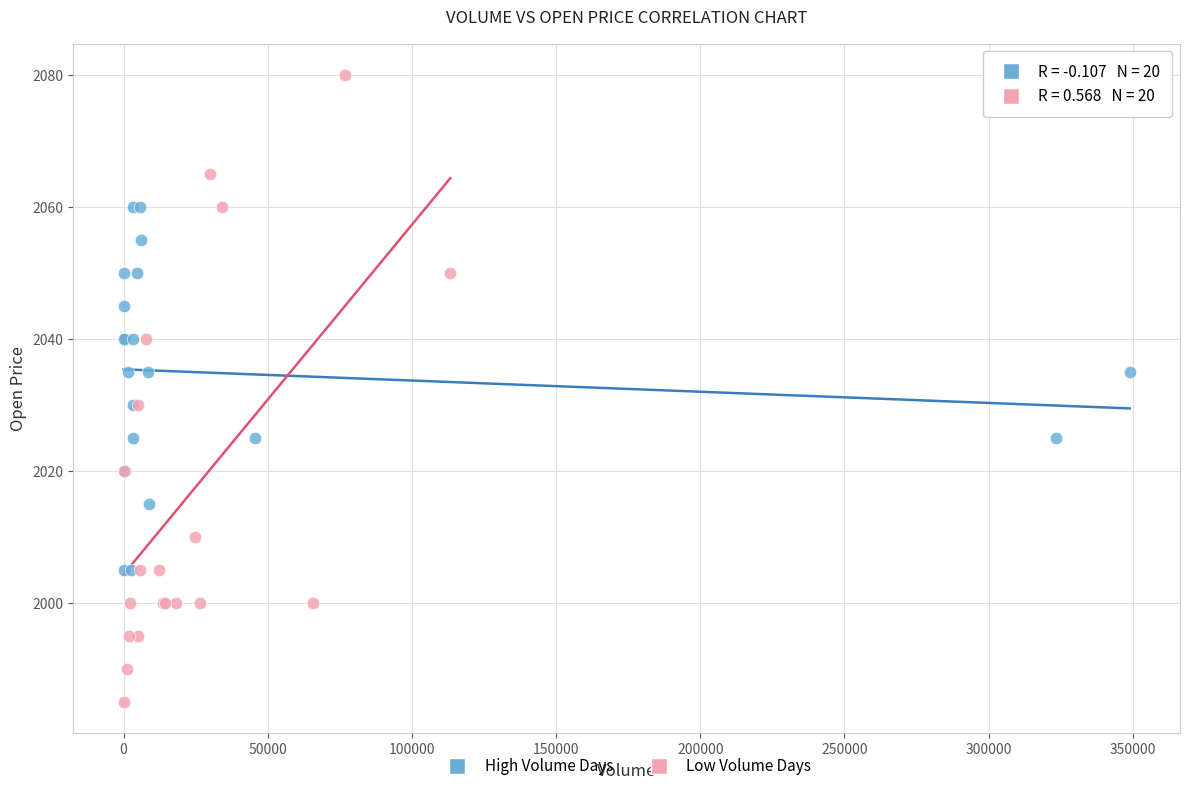

Which series reaches the minimum Y coordinate?

Low Volume Days